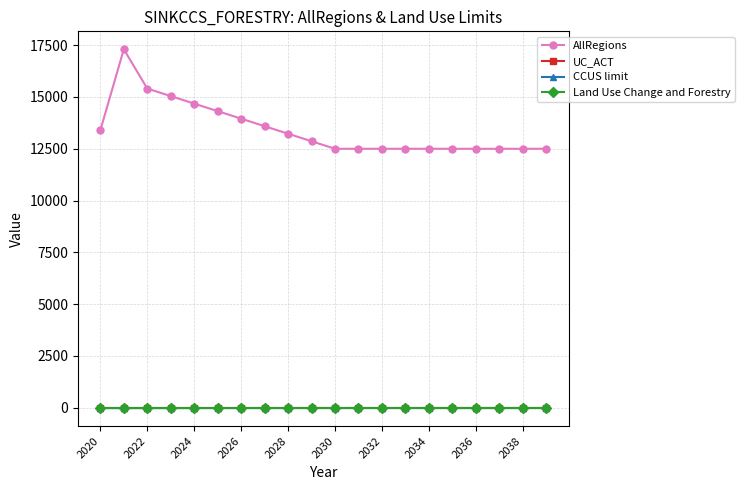

True or false: AllRegions and CCUS limit intersect in this chart.

False